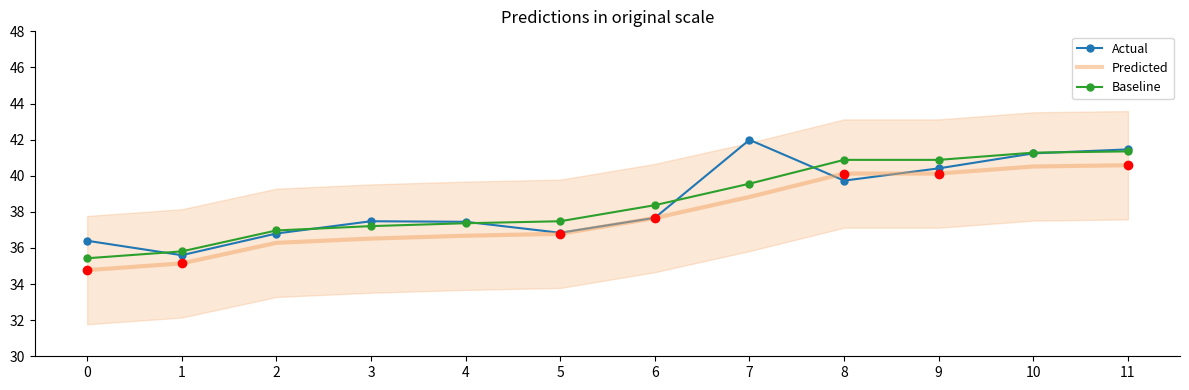

True or false: Actual has a value of 42.0 at 7.

True